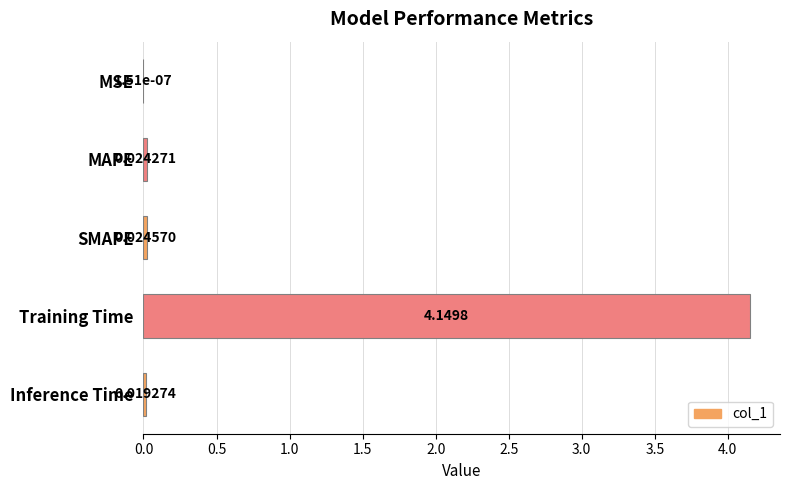

Between Training Time and MAPE, which is larger?

Training Time